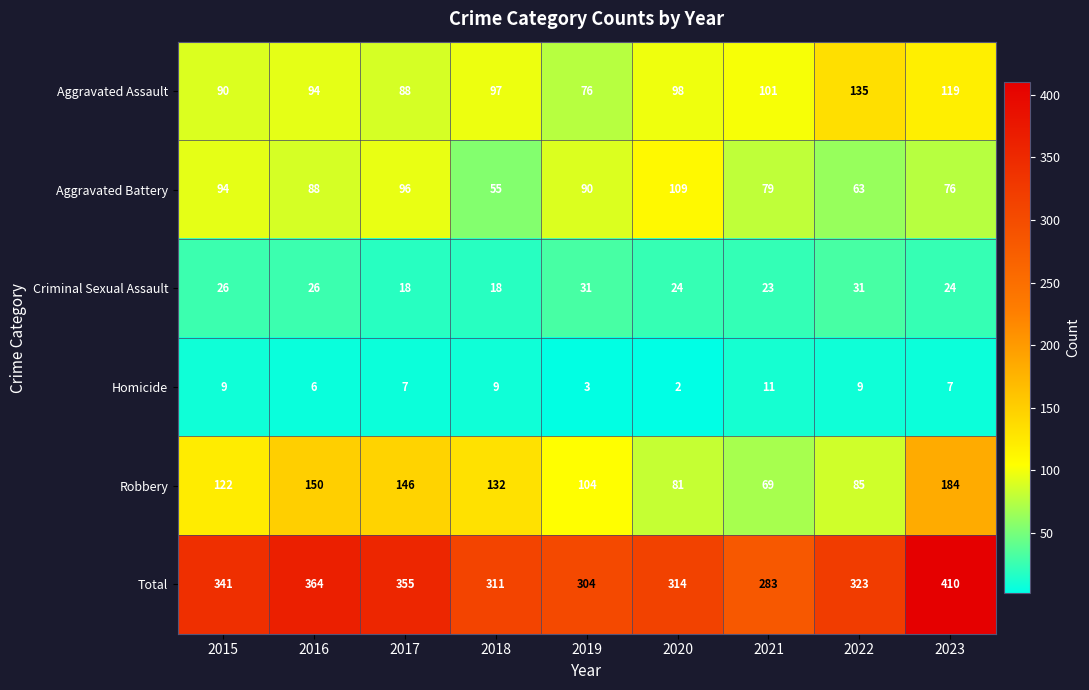

How many Homicide values are between 6 and 9?

6